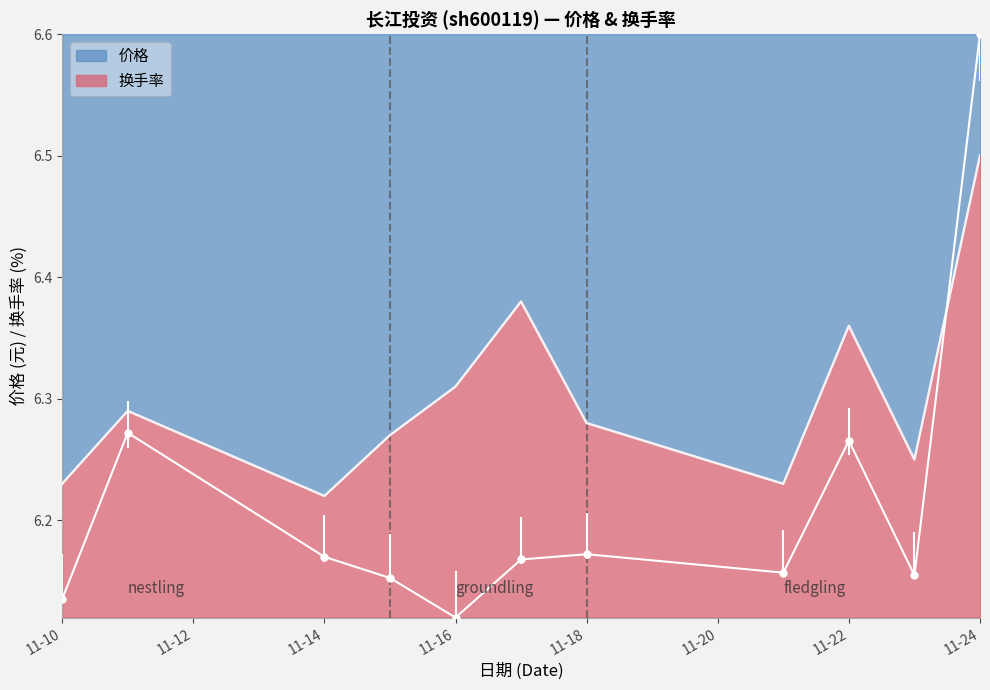

Where do 换手率 and 价格 first cross each other?

2022-11-23 and 2022-11-24